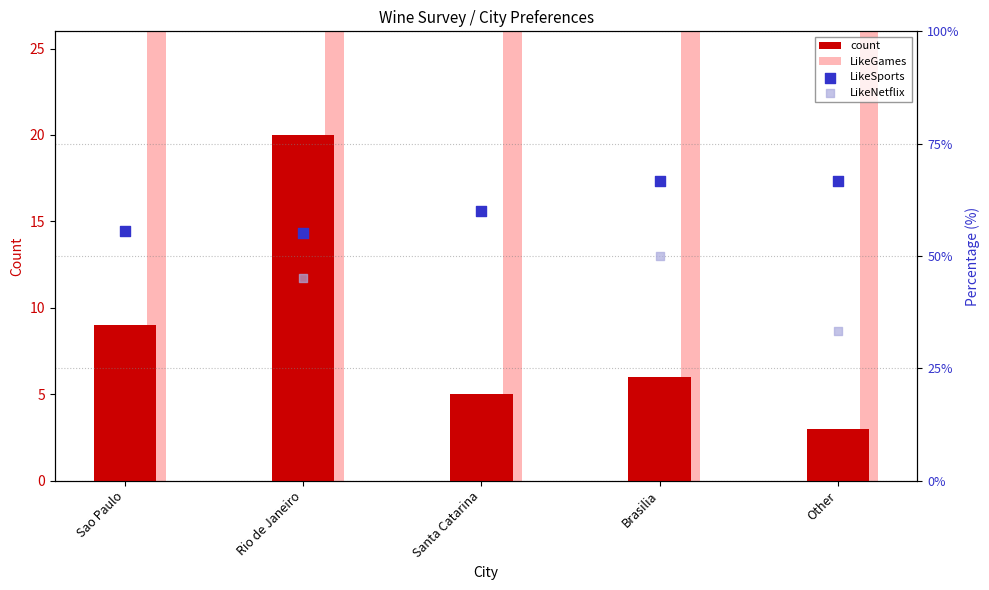

At which category is the sum across all series the highest?

Brasilia